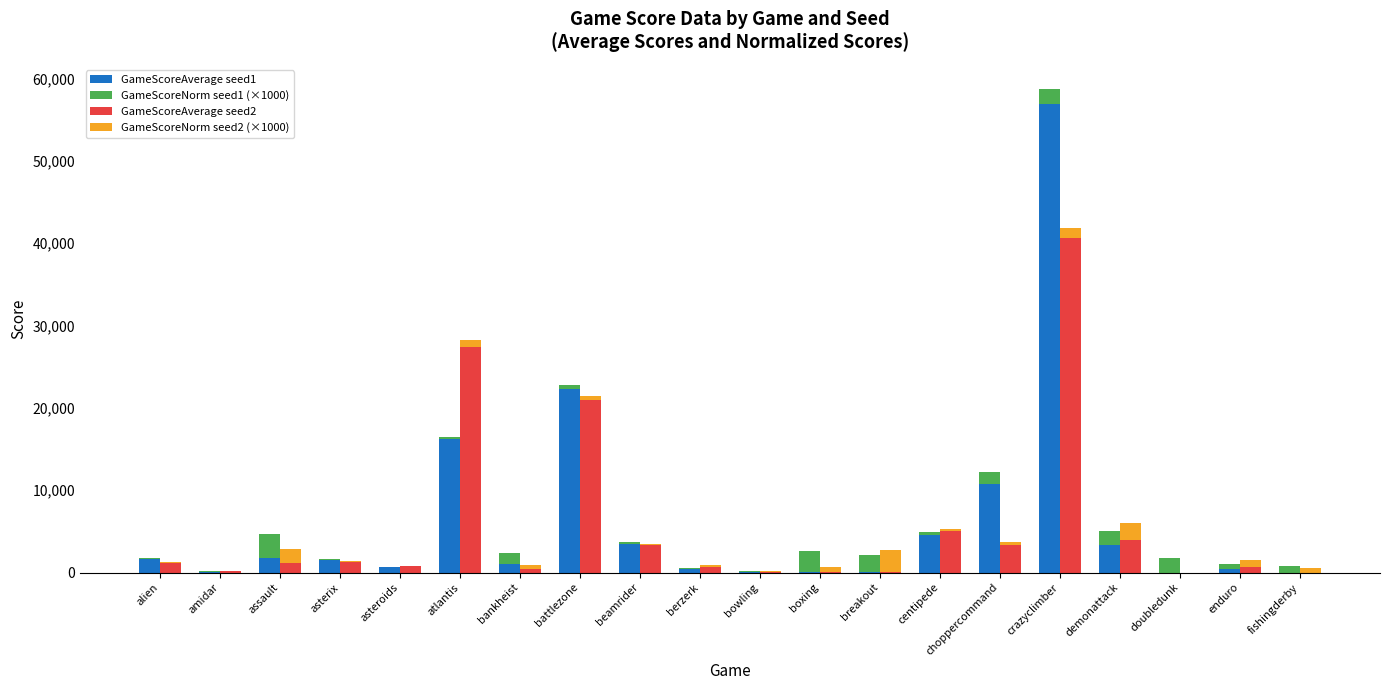

Which series changed the most between crazyclimber and doubledunk?

GameScoreAverage seed1